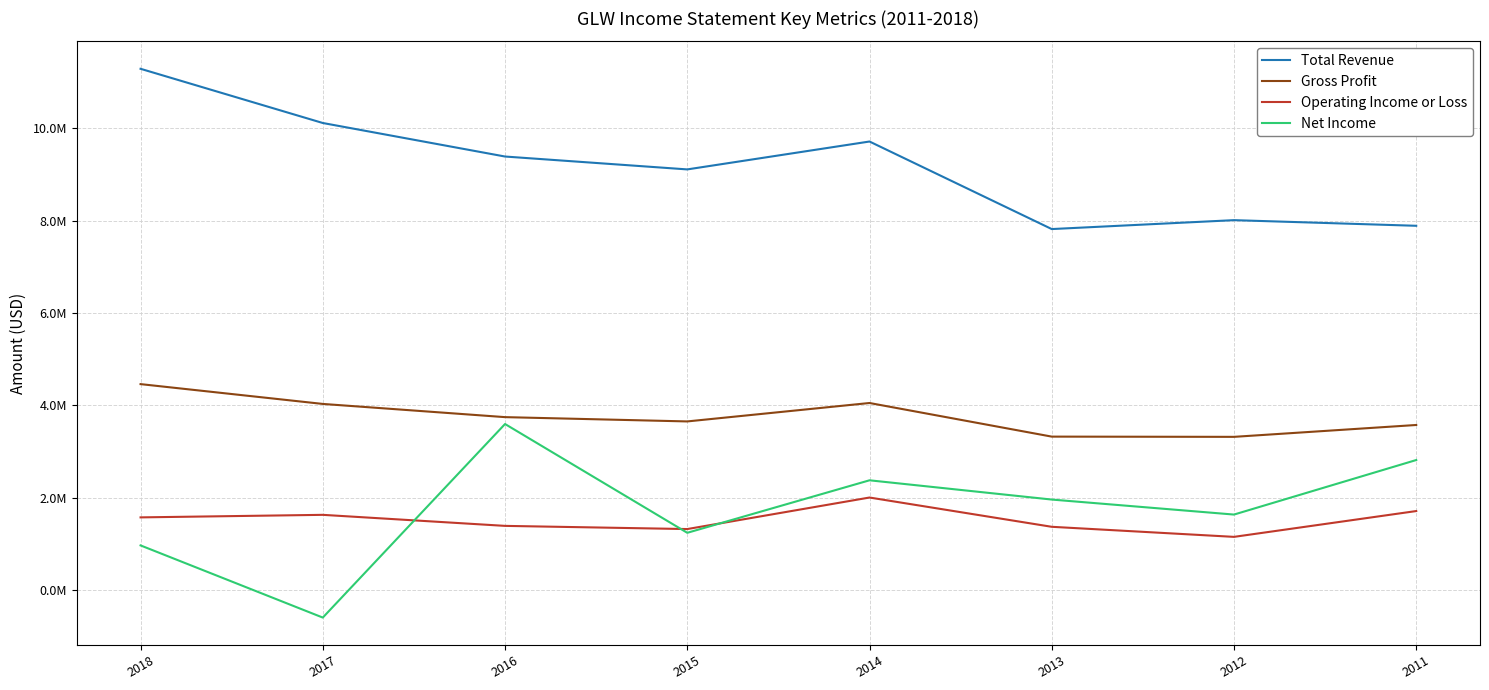

After their last crossing, which series has the higher values: Operating Income or Loss or Net Income?

Net Income